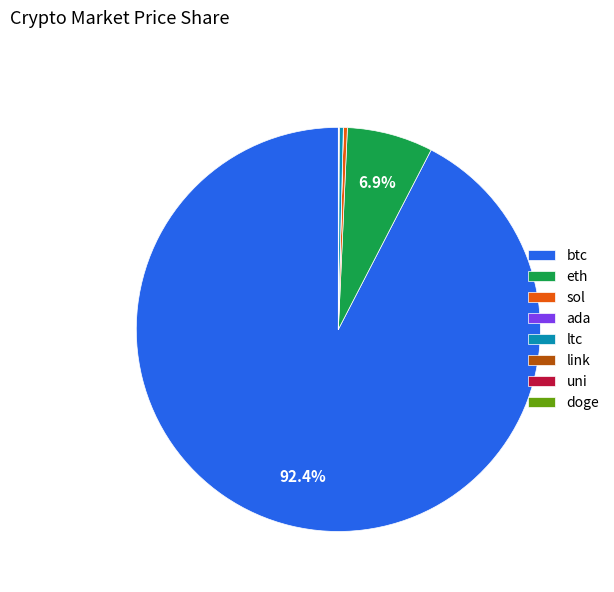

Is btc the majority of the pie?

Yes